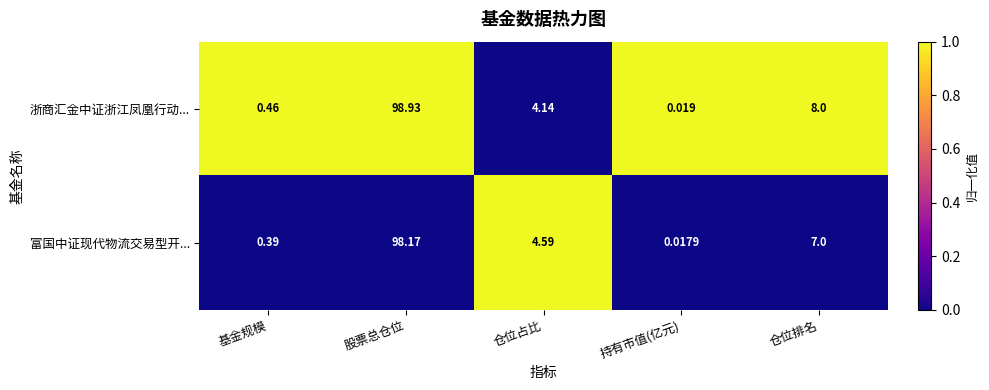

List the series in order of their peak value, highest first.

浙商汇金中证浙江凤凰行动..., 富国中证现代物流交易型开...